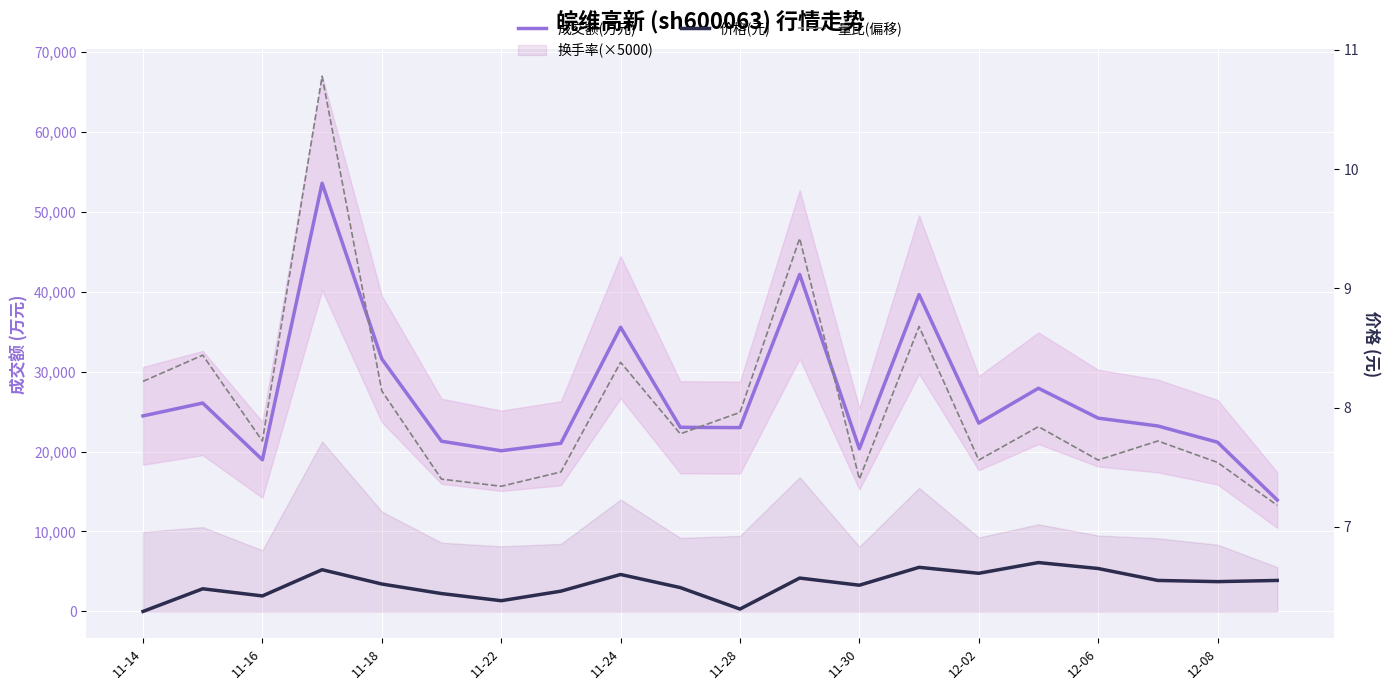

At how many categories does at least one series exceed 31904?

4